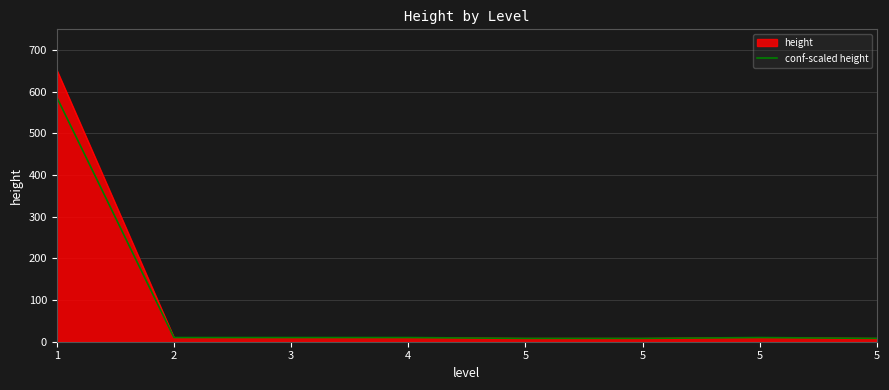

How many lines are shown in the chart?

2